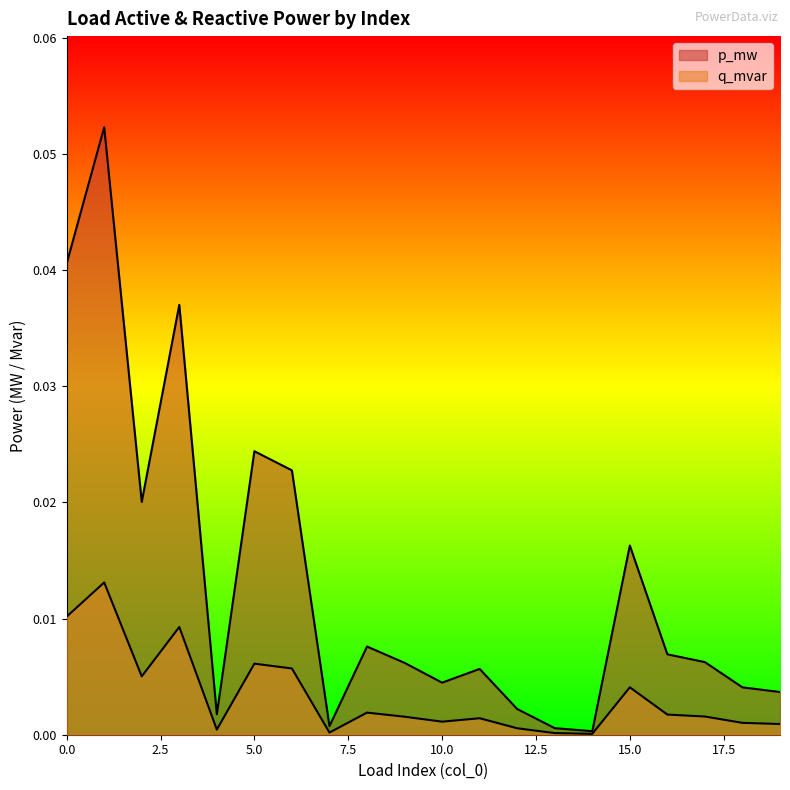

In p_mw, how many points are lower than both neighbors (excluding endpoints)?

5